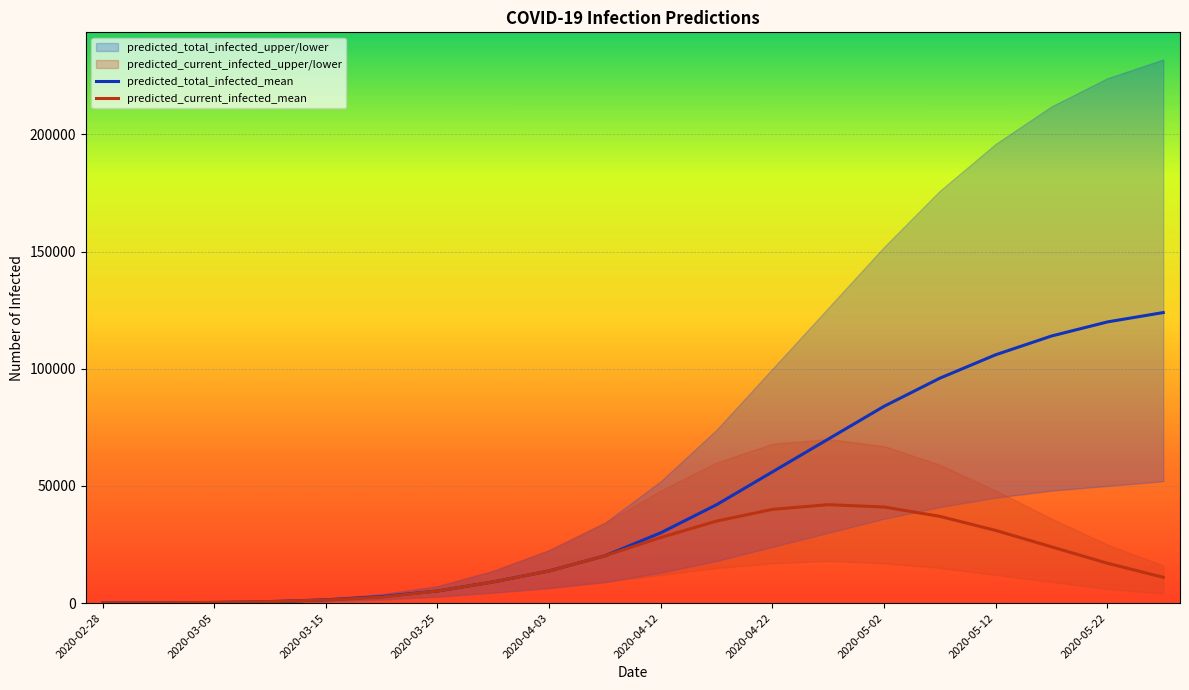

Which series has the widest spread of values?

predicted_total_infected_mean